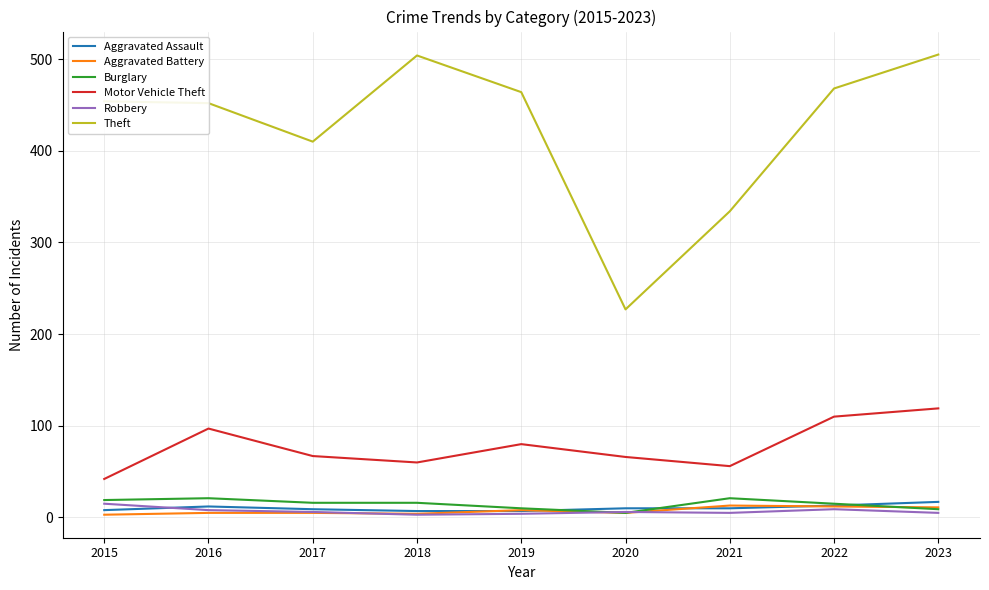

True or false: Theft and Motor Vehicle Theft intersect in this chart.

False